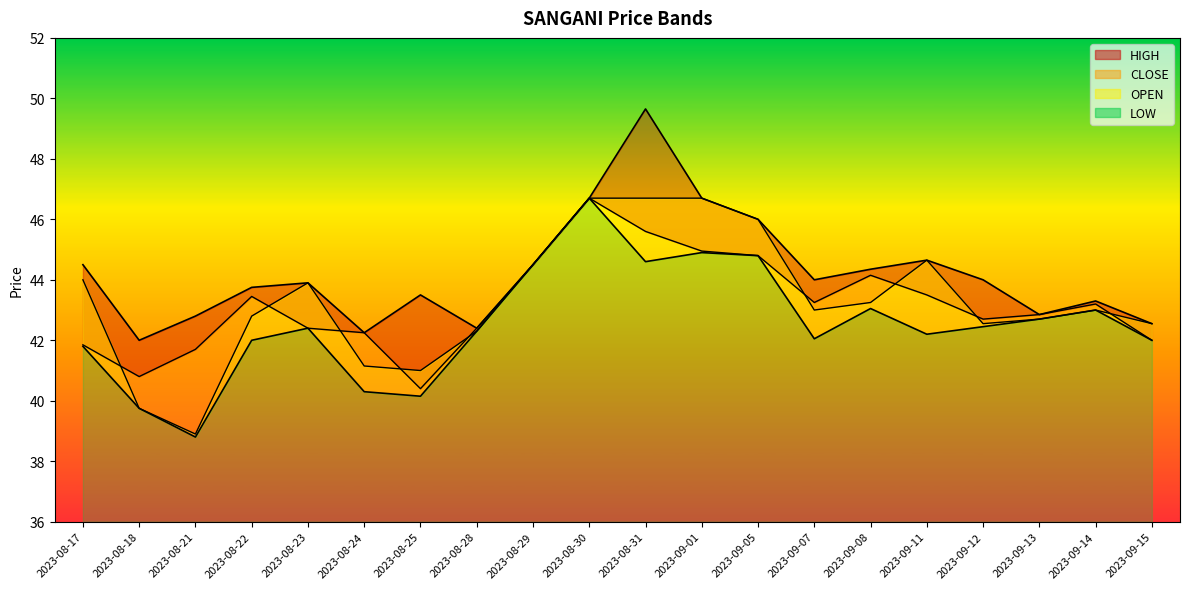

Between 2023-08-17 and 2023-08-29, which series saw the biggest shift?

LOW